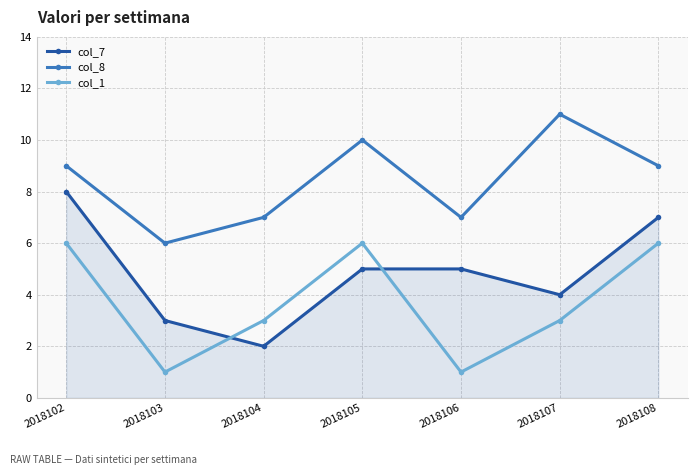

What is the spread (max minus min) of values at 2018103?

5